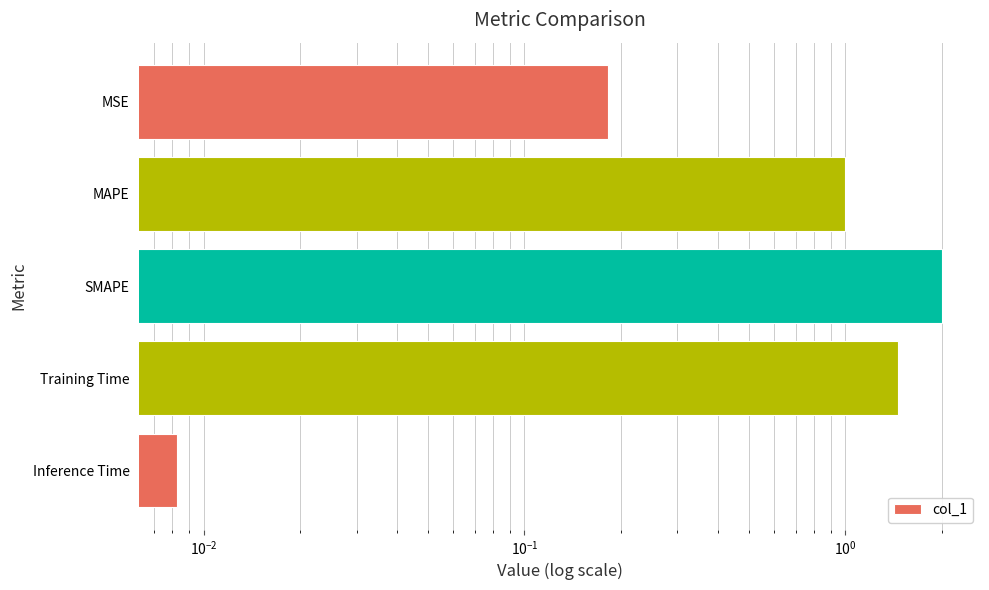

What is the greatest value displayed?

2.0